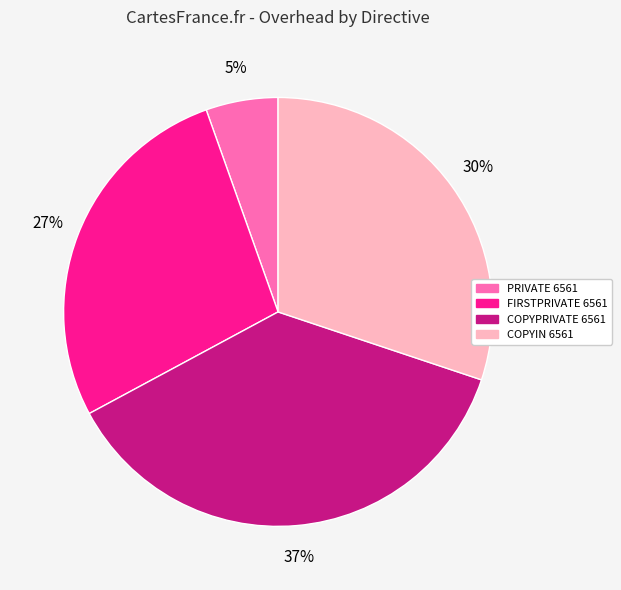

Do COPYIN 6561 and PRIVATE 6561 together represent more than half of the pie?

No